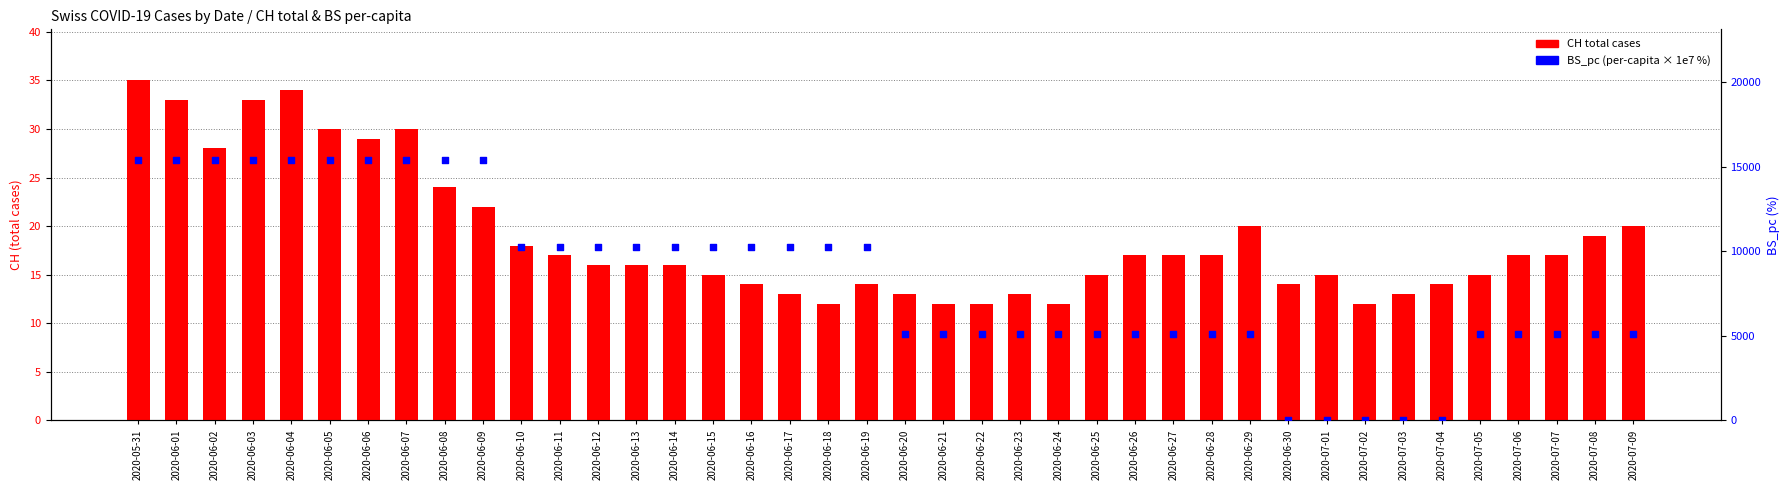

Which series reaches the maximum Y coordinate?

BS_pc (percentile)